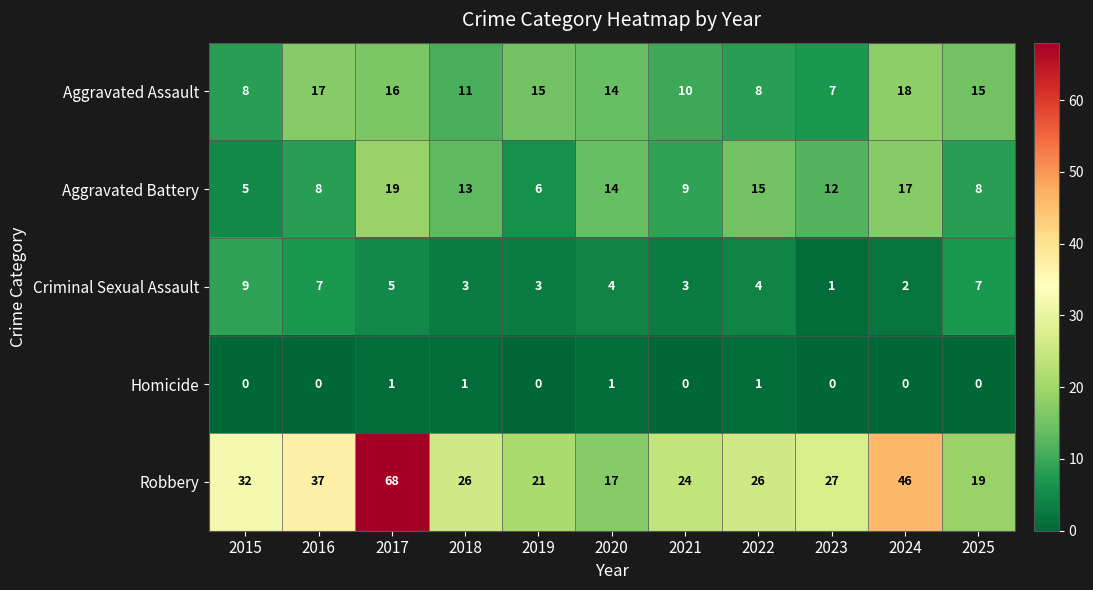

At which label does Criminal Sexual Assault first exceed 4?

2015